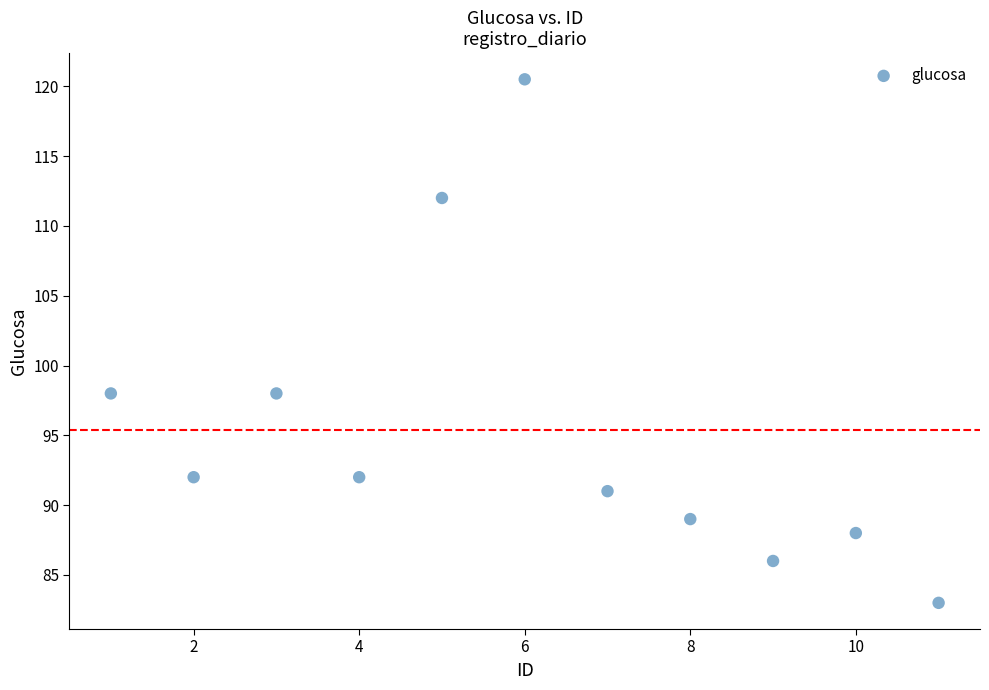

What is the range of Y values (max minus min)?

37.5